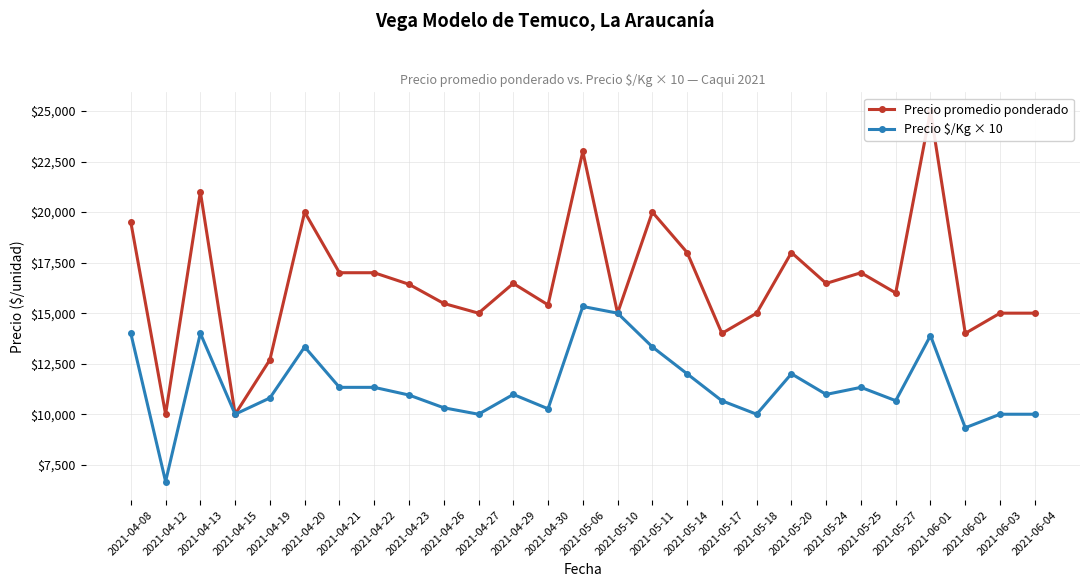

Rank the series by their average value, from lowest to highest.

Precio $/Kg × 10, Precio promedio ponderado